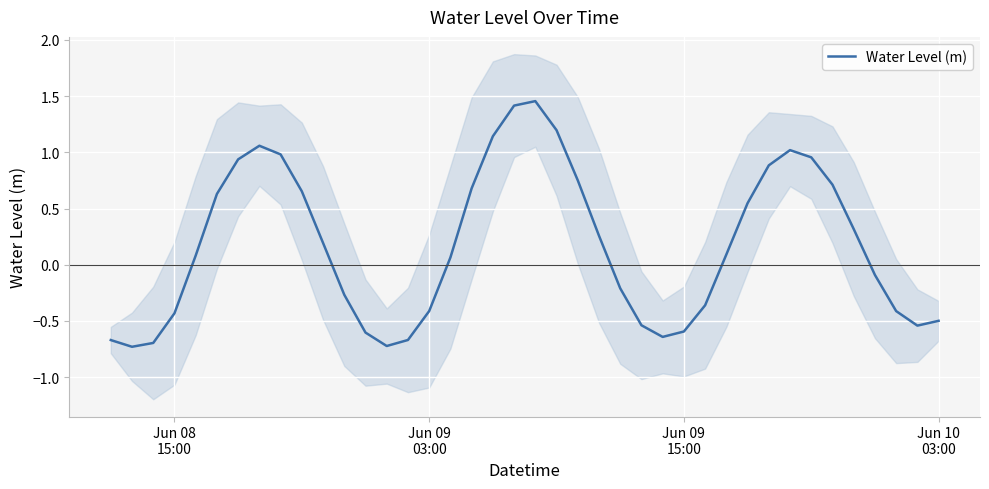

The value at Jun 10 03:00 is -0.2. True or false?

False